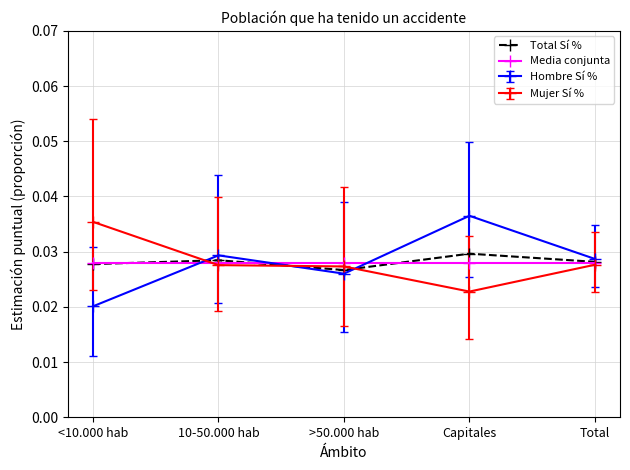

What is the sum of the Media conjunta values at 10-50.000 hab and Total?

0.1